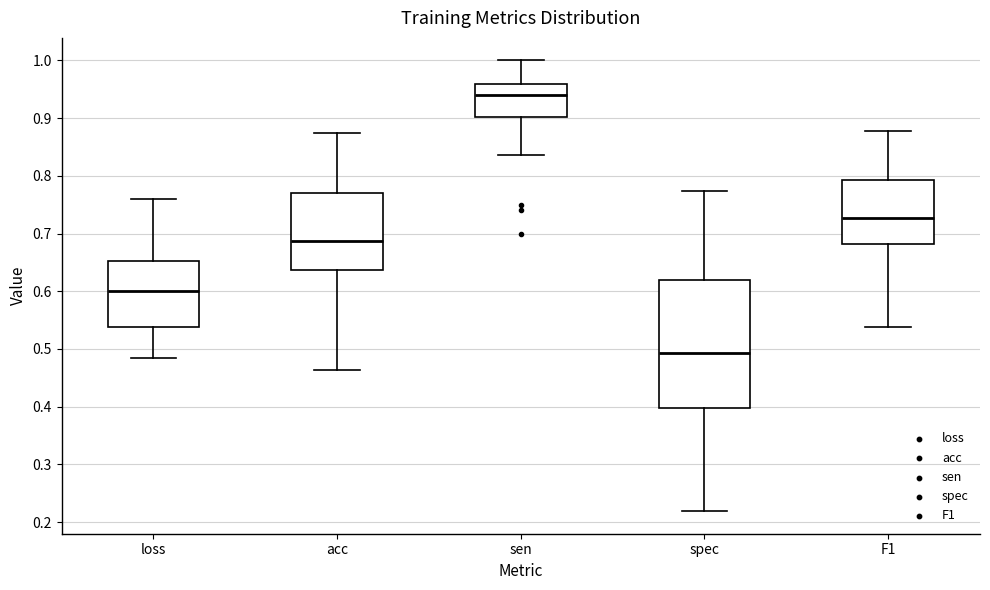

Which box's median line is the highest?

sen